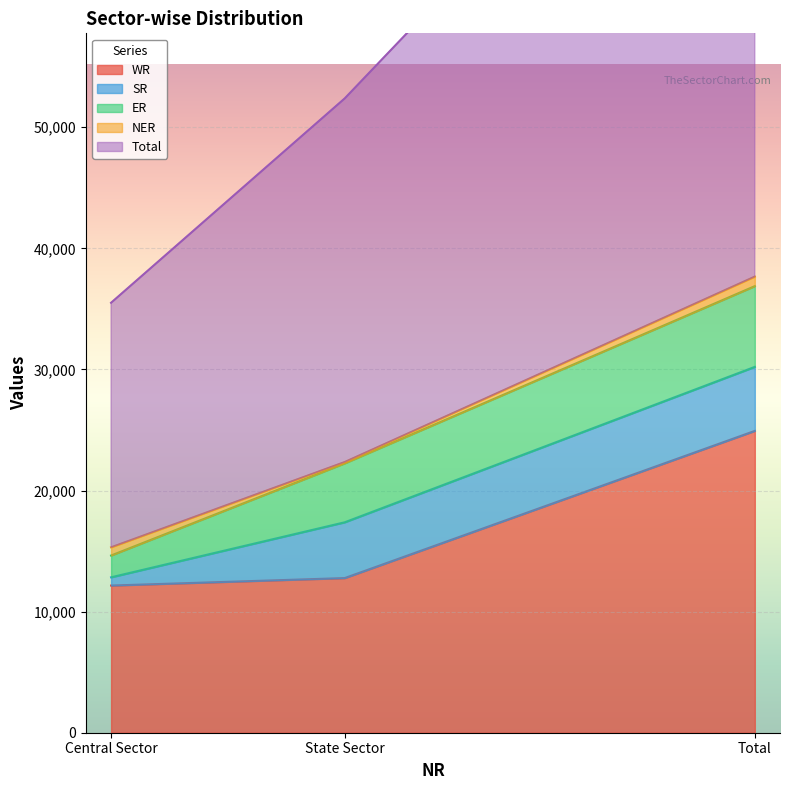

Rank the categories by SR value from lowest to highest.

Central Sector, State Sector, Total